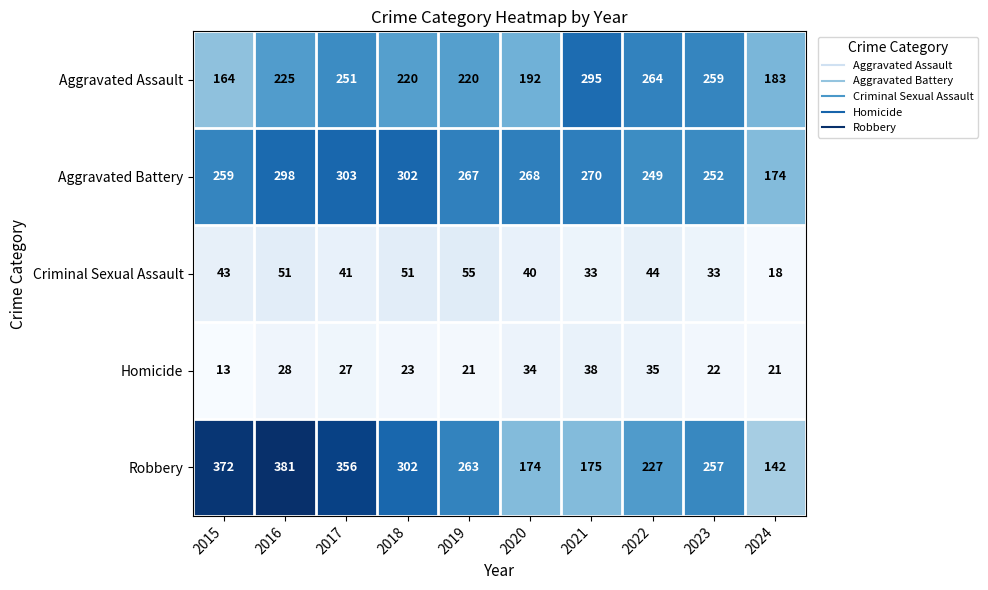

What is the maximum value shown in the chart?

381